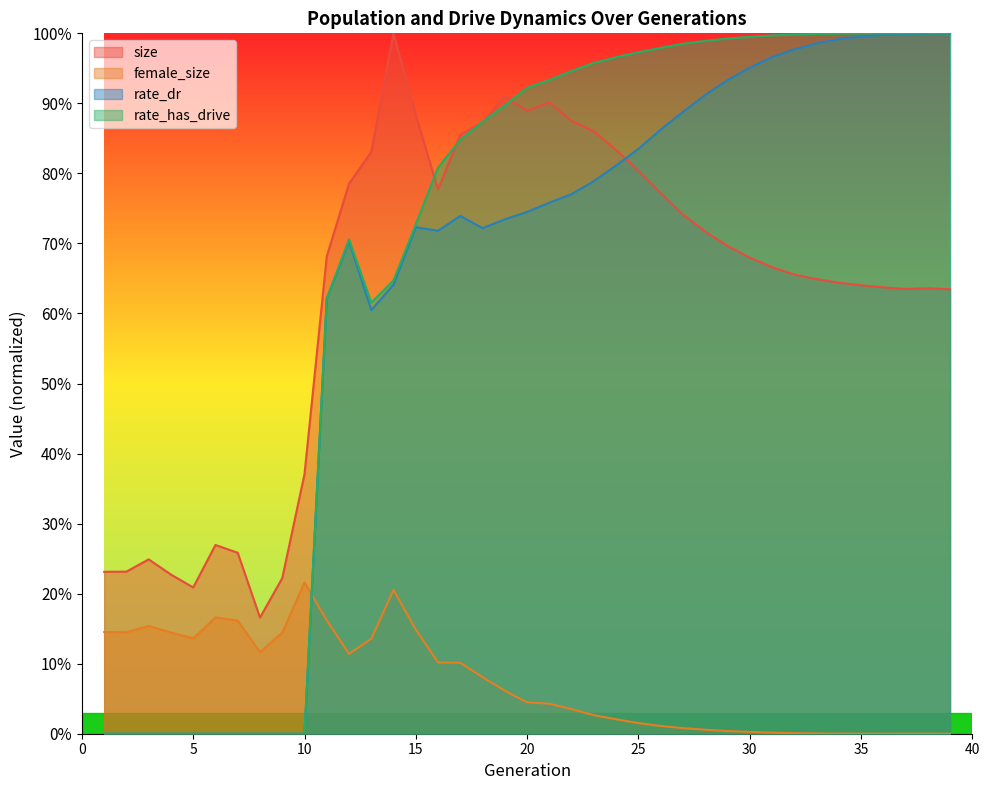

Is the value of female_size at 26 greater than the value of rate_has_drive at 13?

No